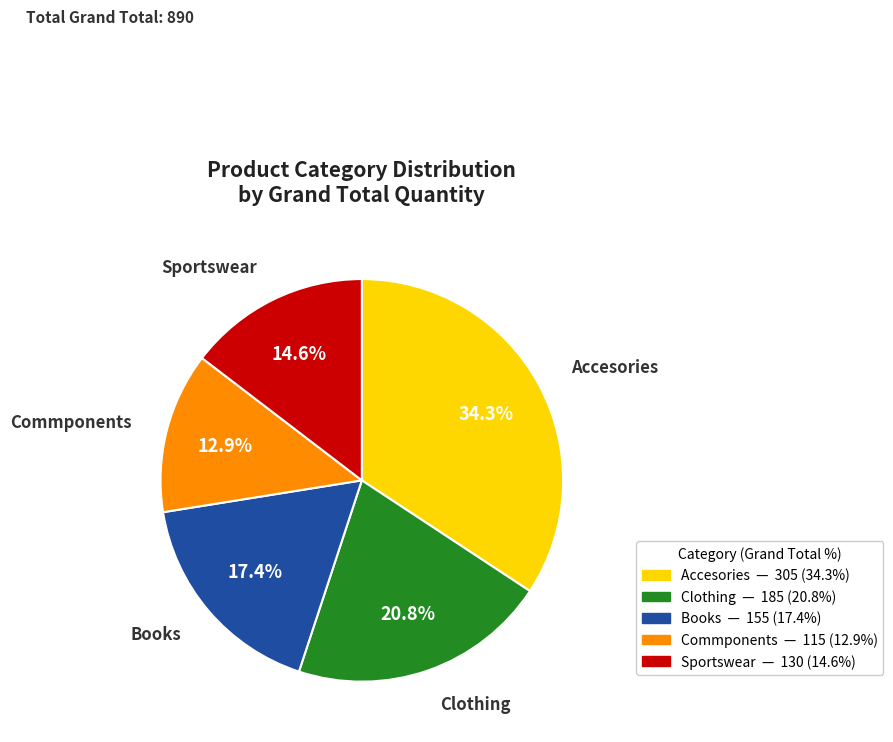

To the nearest percent, what is the average slice percentage?

20%